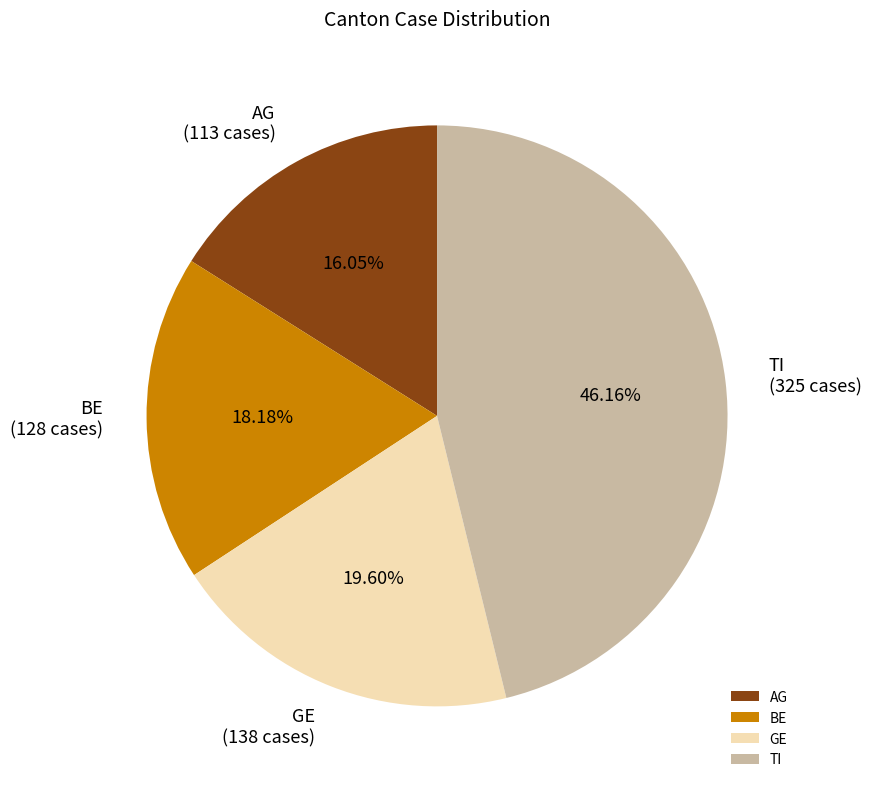

Which has a higher value, AG or TI?

TI